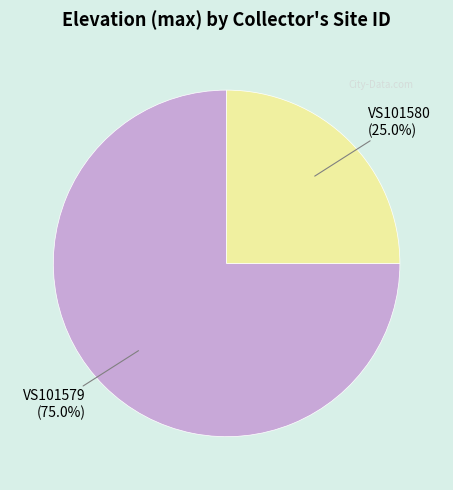

Count the number of slices in the pie.

2